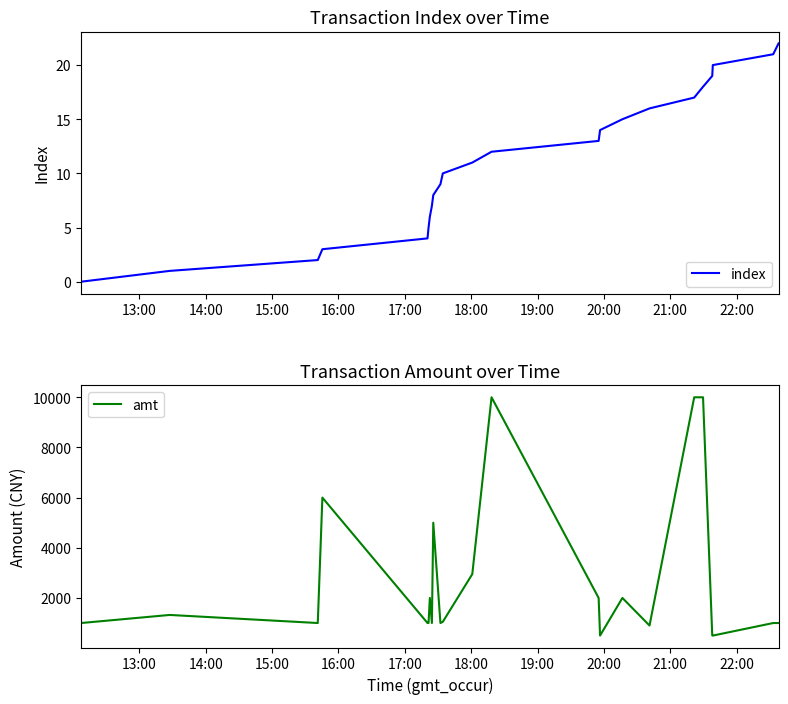

What is the sum of all index values?

253